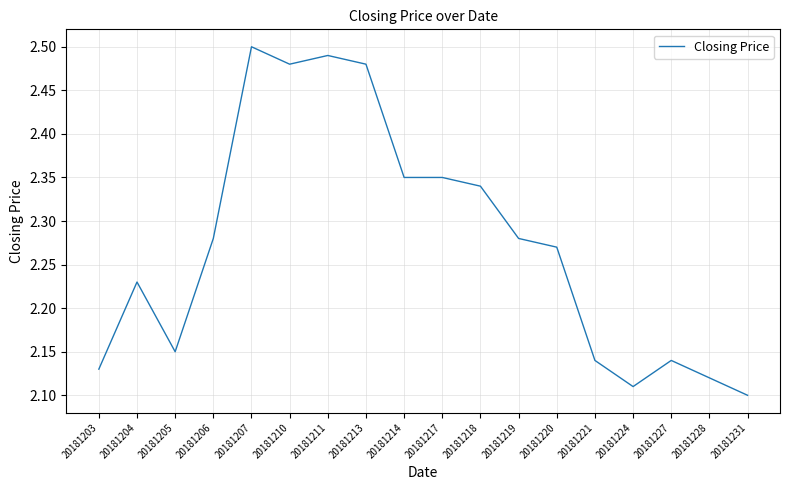

At which label is the value closest to 2?

20181231